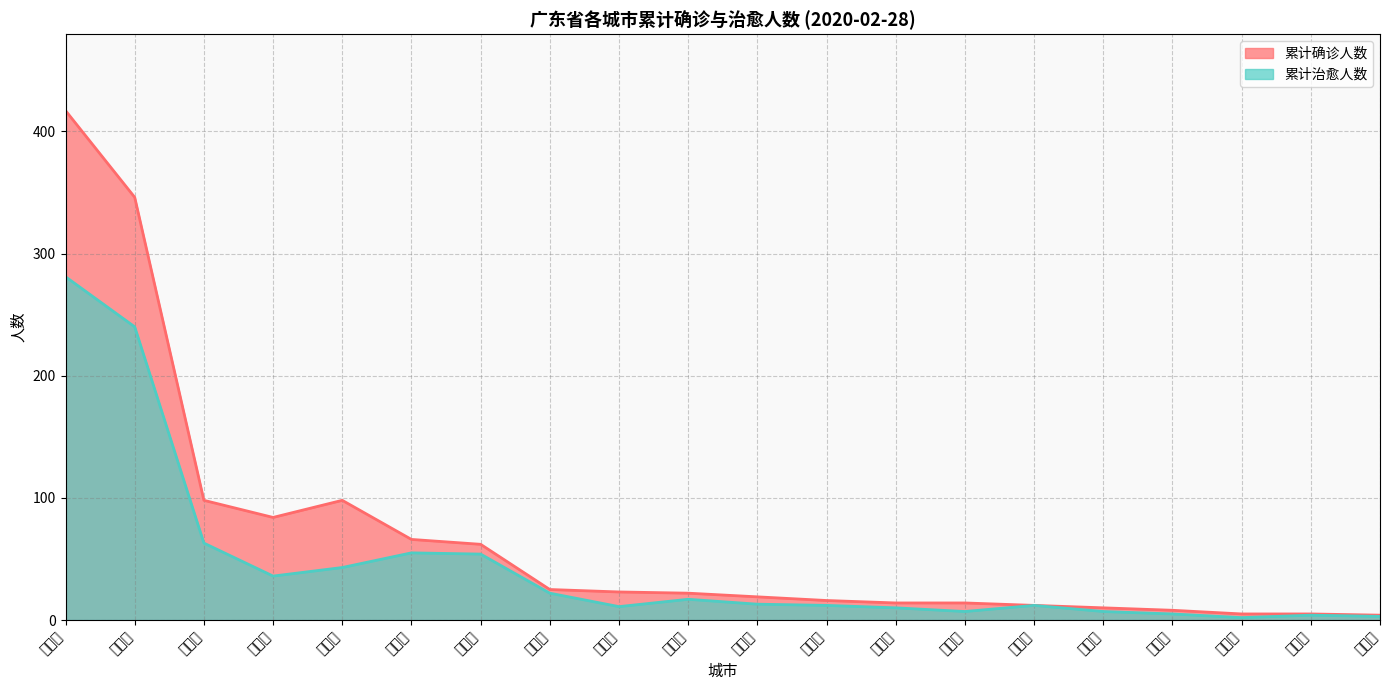

The value of 累计确诊人数 at 江门市 is 40. True or false?

False